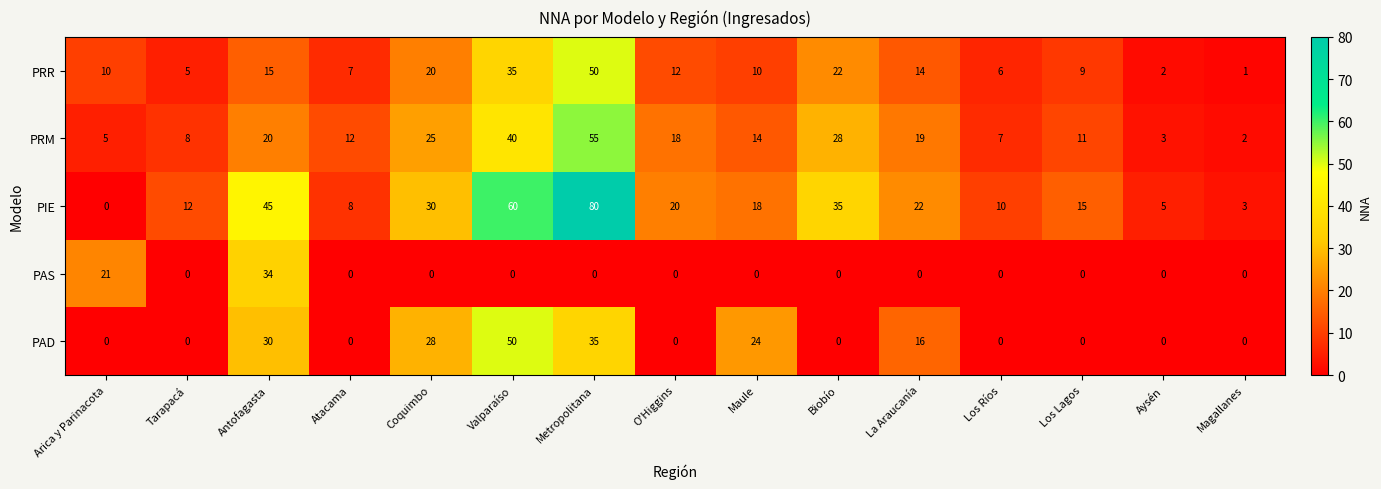

Count the number of data series in this chart.

5